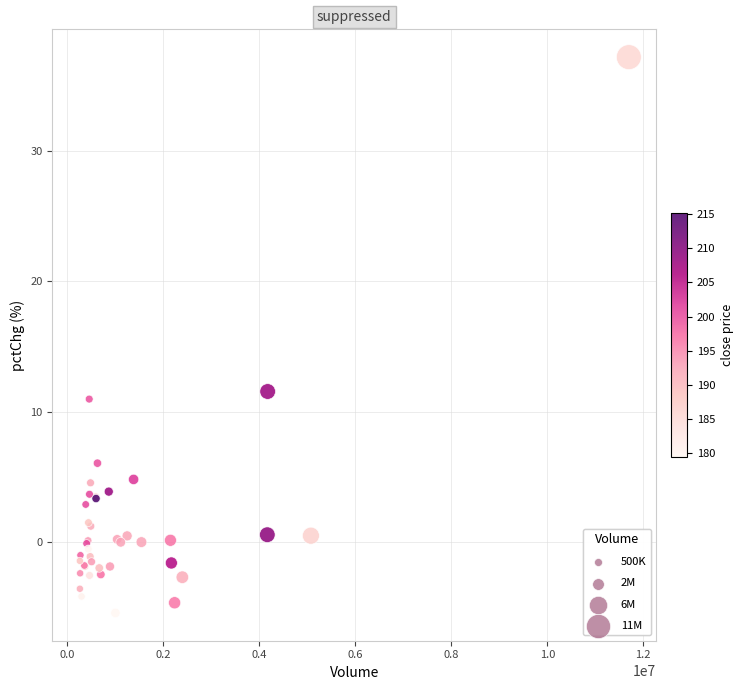

What Y value in the scatter plot is closest to 15?

11.6